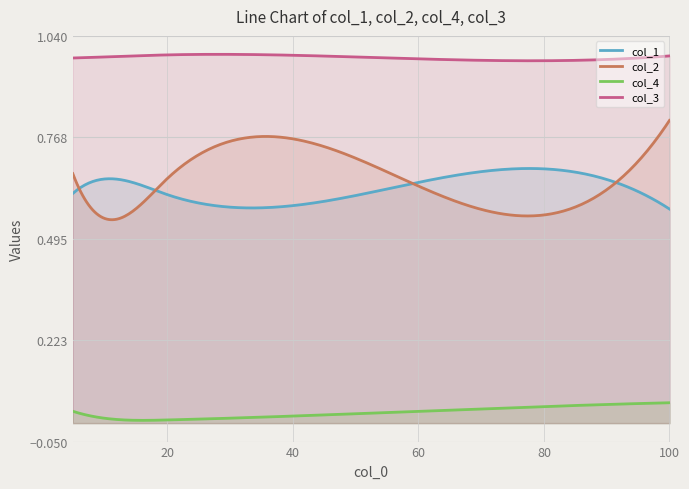

Is it true that col_3 equals 1.0 at 10?

True